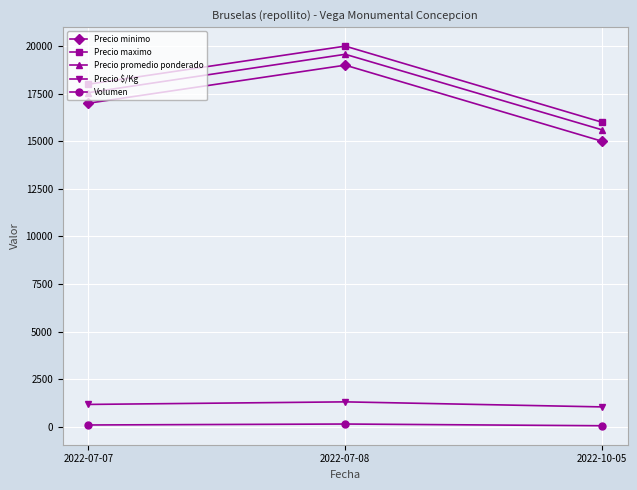

At which category is the sum across all series the highest?

2022-07-08